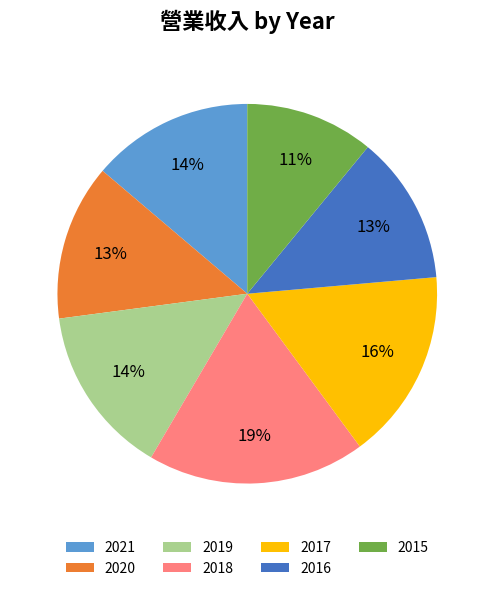

Approximately how many times larger is the value at 2020 compared to 2019?

0.9